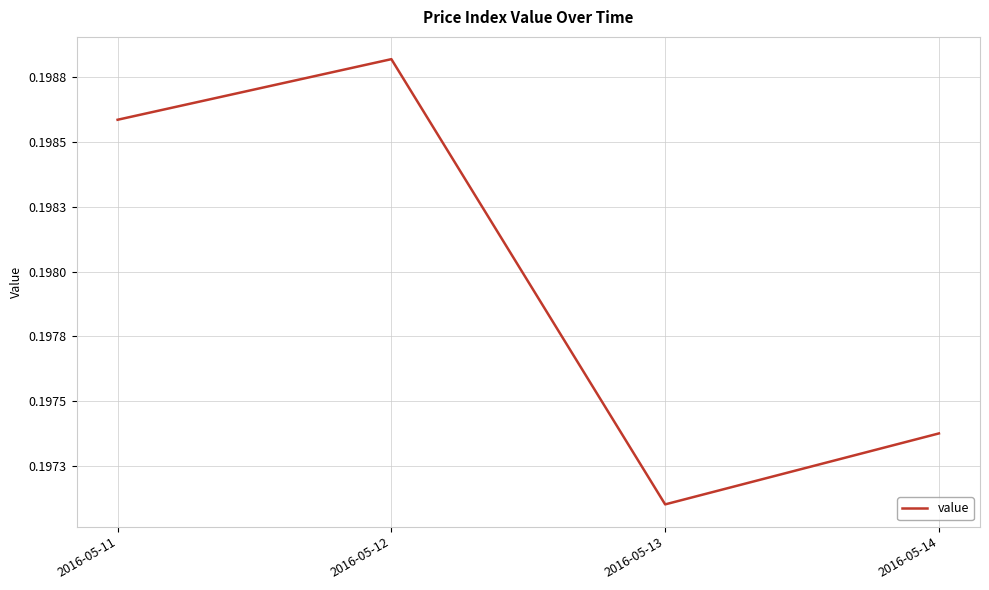

List the labels in order of value, smallest first.

2016-05-13, 2016-05-14, 2016-05-11, 2016-05-12